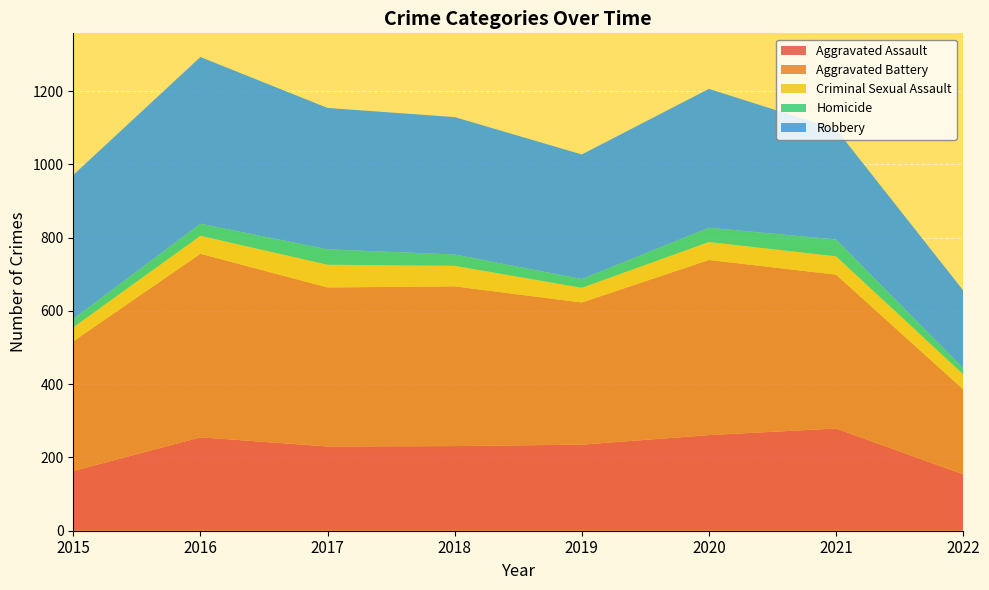

Reading left to right, extract all data points from this chart.

Aggravated Assault: 163	255	230	231	235	261	279	154
Aggravated Battery: 354	501	434	436	388	478	420	232
Criminal Sexual Assault: 38	49	62	56	40	49	50	41
Homicide: 23	33	42	31	24	39	46	17
Robbery: 393	455	386	375	340	379	301	212